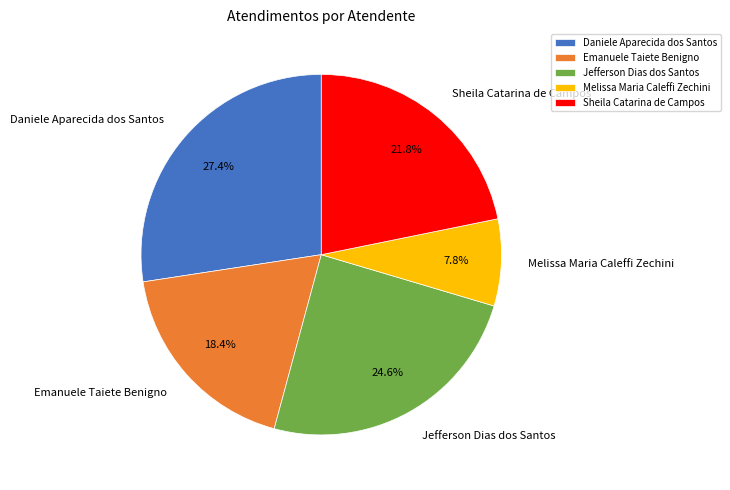

Which slice is the largest?

Daniele Aparecida dos Santos